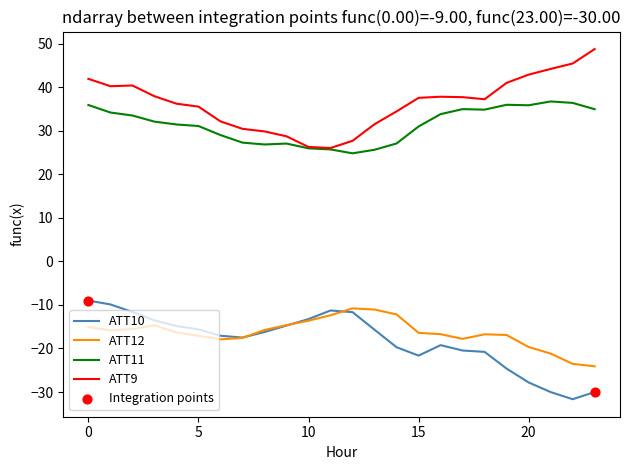

Which series has the largest total across all categories?

ATT9